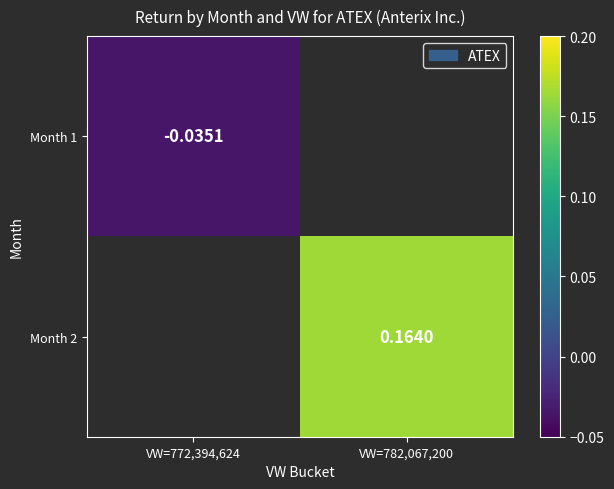

True or false: Month 2 has a value of 0.2 at VW=782,067,200.

False